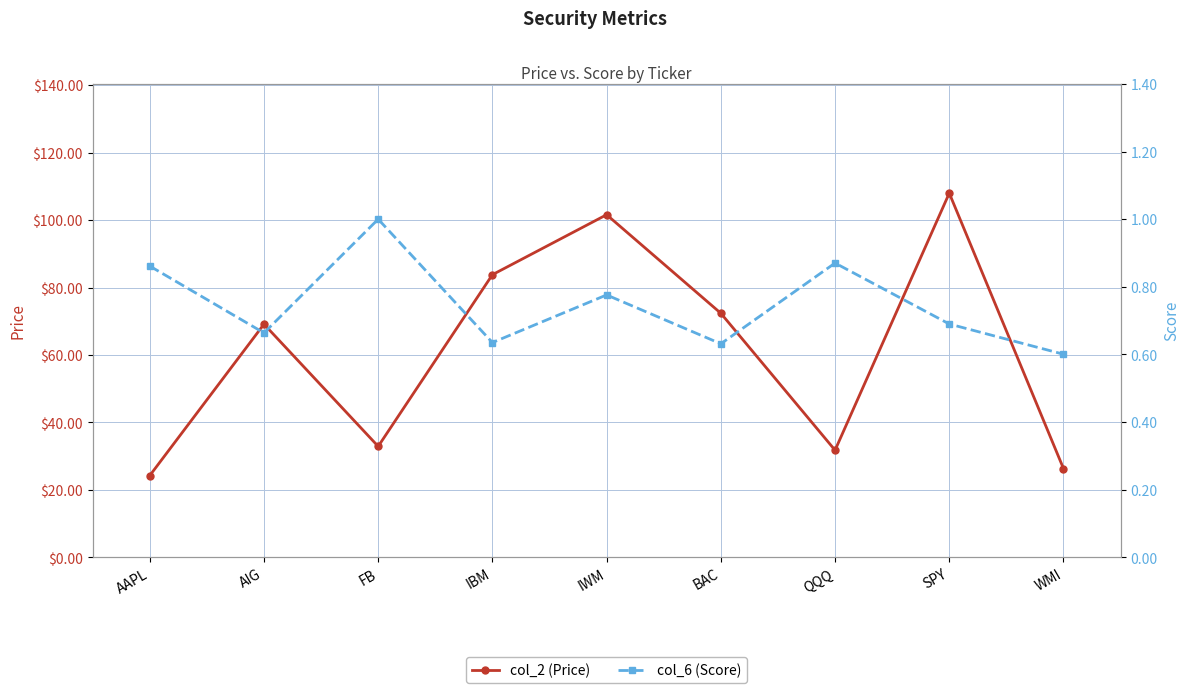

Reading right to left, list all the values displayed in this chart.

col_2 (Price): WMI=26.3	SPY=108.0	QQQ=31.8	BAC=72.4	IWM=101.6	IBM=83.8	FB=32.9	AIG=69.1	AAPL=24.2
col_6 (Score): WMI=0.6	SPY=0.7	QQQ=0.9	BAC=0.6	IWM=0.8	IBM=0.6	FB=1.0	AIG=0.7	AAPL=0.9